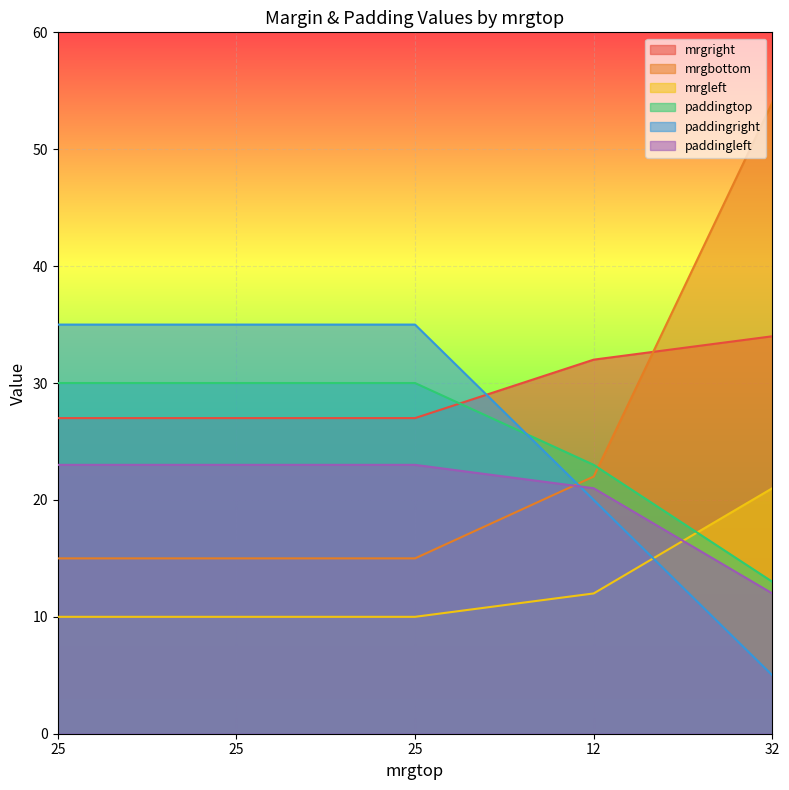

Which category has the lowest value across all series?

32